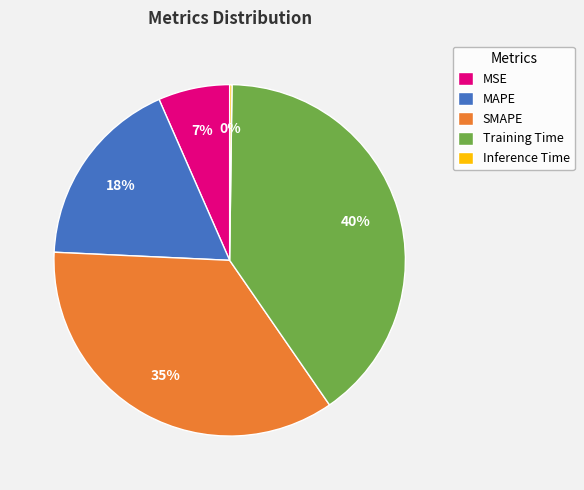

What percentage is the SMAPE slice, to the nearest percent?

35%